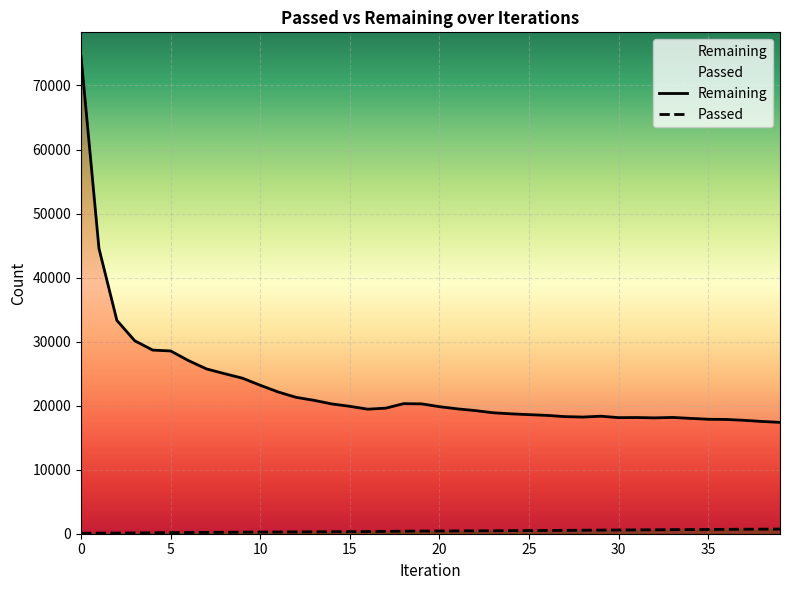

Which series has the widest spread of values?

Remaining